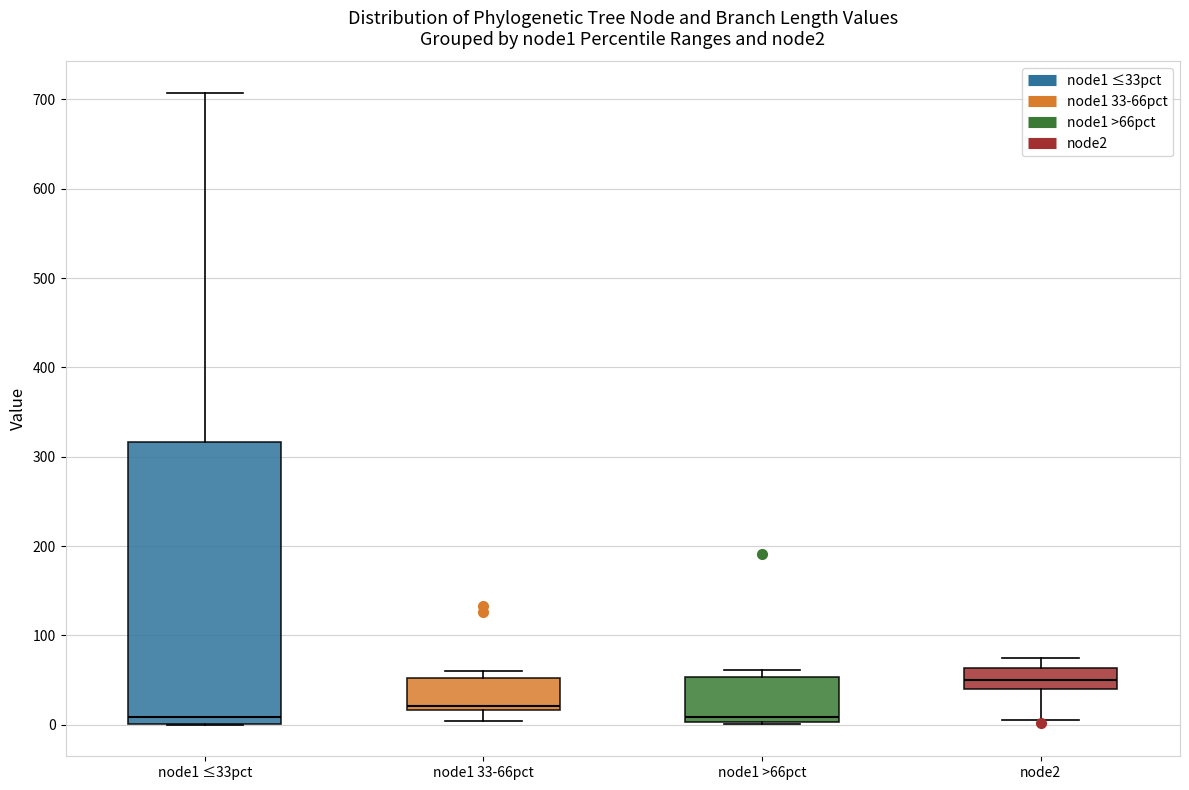

Reading left to right, transcribe this box plot: for each box, give where its median line is, the range the box spans, and where its two whiskers end, as read against the y-axis. The values are not printed on the chart, so give them approximately, as read against the axis.

node1 ≤33pct: median 10, box 0 to 320, whiskers 0 to 710
node1 33-66pct: median 20 (just above the box's lower edge), box 20 to 50, whiskers 0 to 60
node1 >66pct: median 10, box 0 to 50, whiskers 0 to 60
node2: median 50, box 40 to 60, whiskers 10 to 80